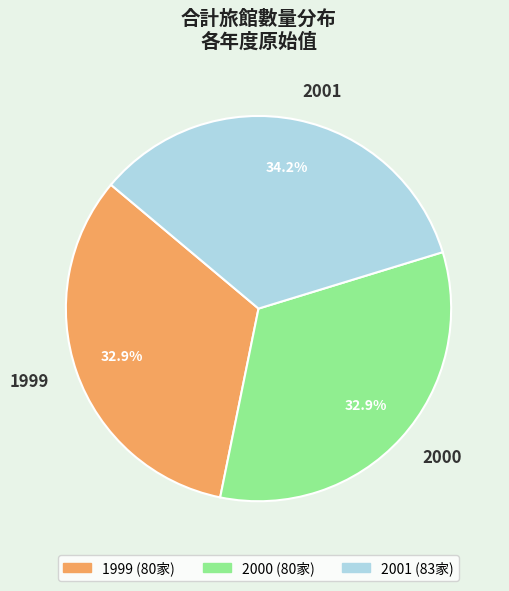

Does any single category account for the majority?

No